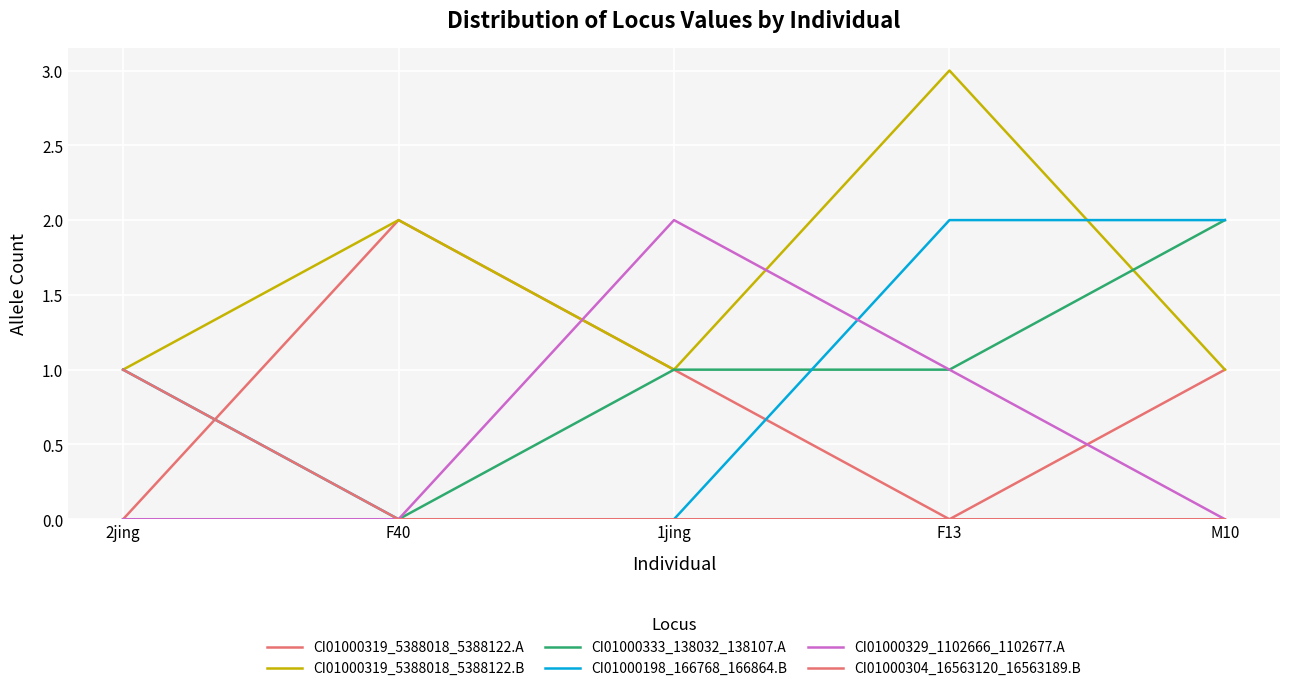

True or false: CI01000319_5388018_5388122.B has more than 2 points higher than both neighbors.

False